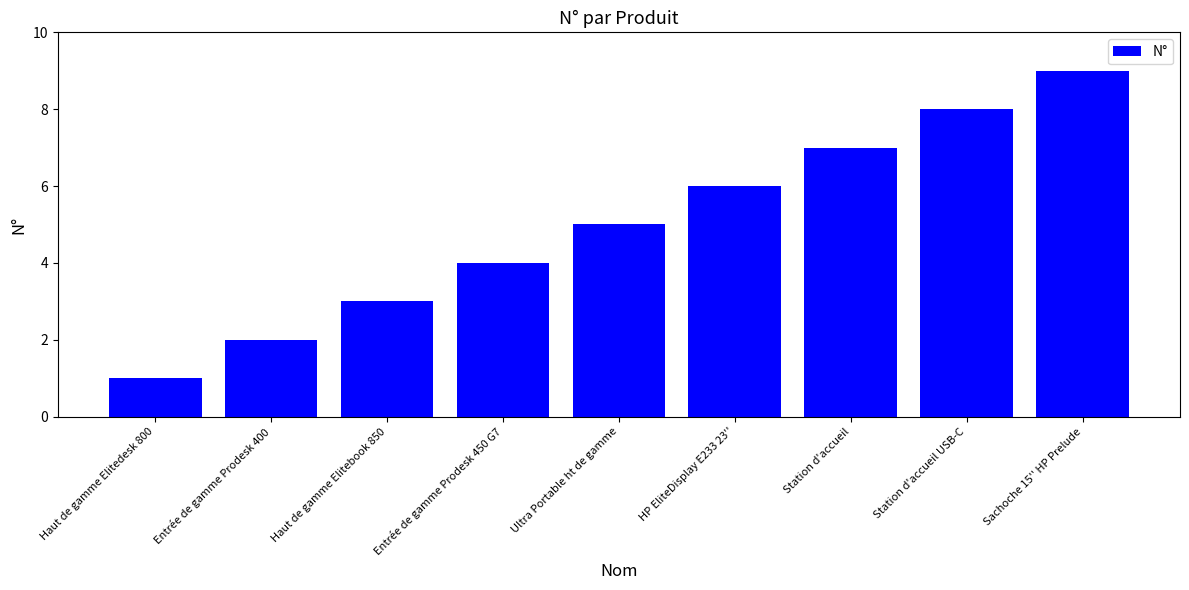

List the labels in order of value, largest first.

Sachoche 15'' HP Prelude, Station d'accueil USB-C, Station d'accueil, HP EliteDisplay E233 23'', Ultra Portable ht de gamme, Entrée de gamme Prodesk 450 G7, Haut de gamme Elitebook 850, Entrée de gamme Prodesk 400, Haut de gamme Elitedesk 800